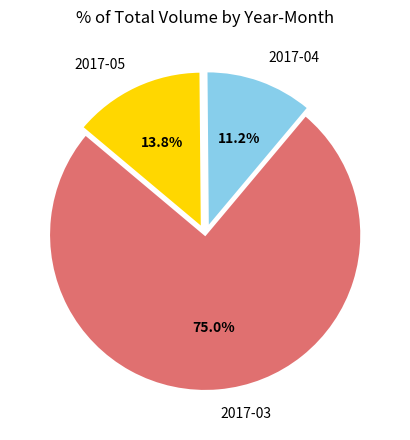

Which has a higher value, 2017-05 or 2017-04?

2017-05